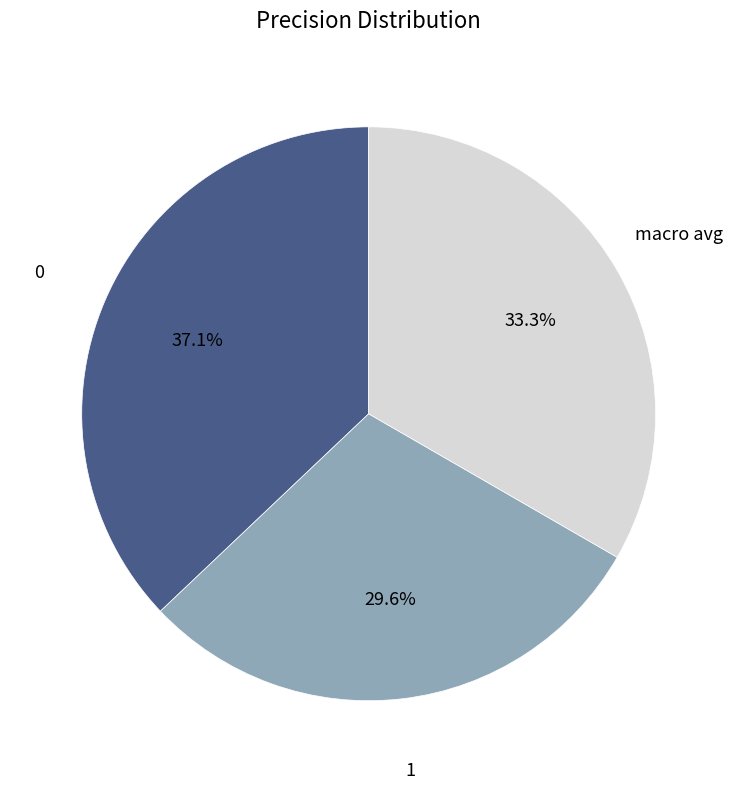

True or false: macro avg accounts for 27% of the total.

False